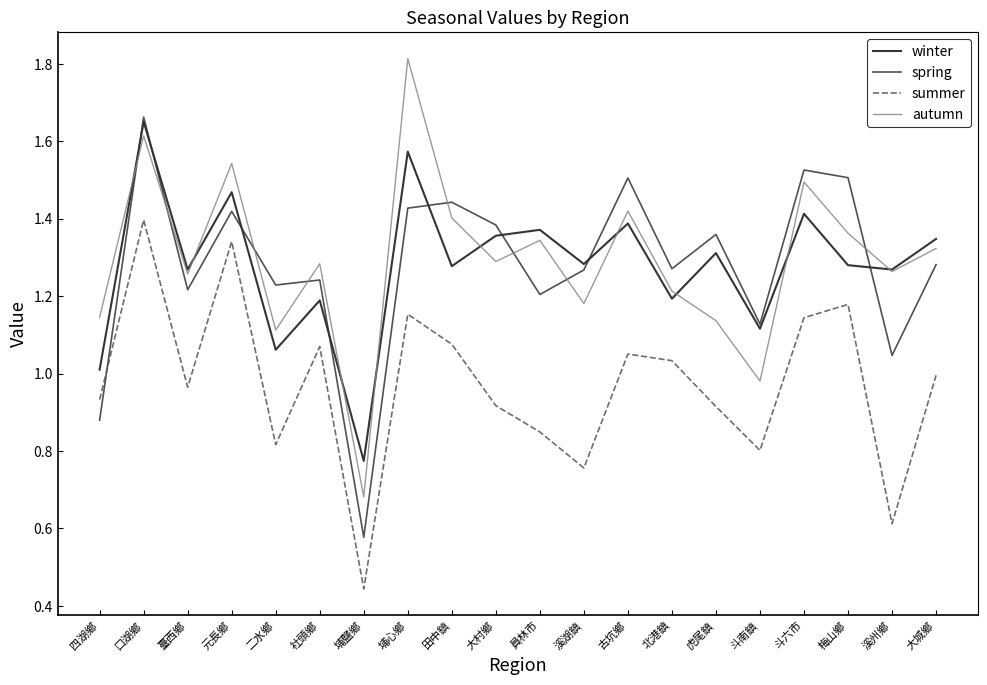

The summer series shows 1.1 at 溪湖鎮. True or false?

False